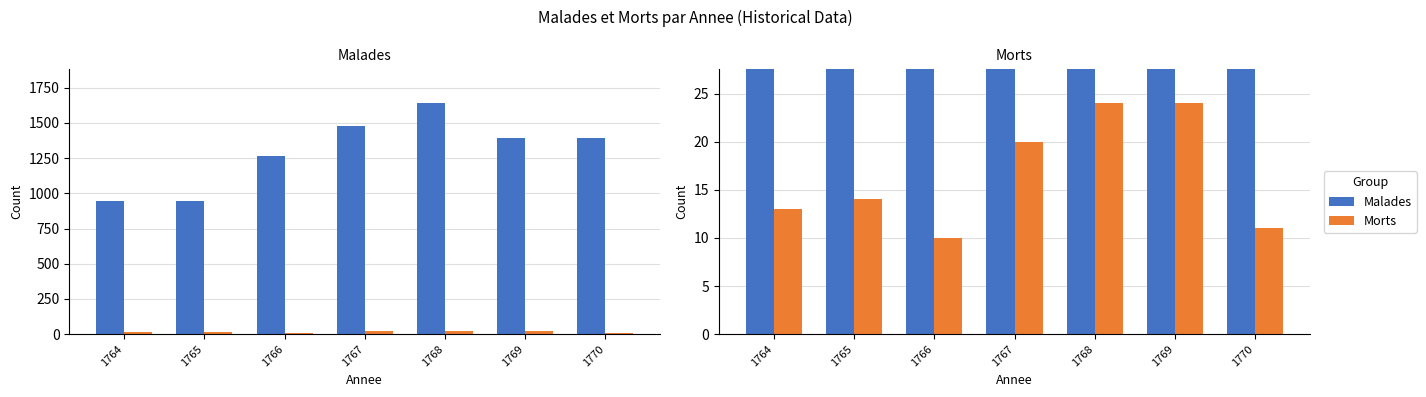

How many data points in Malades are less than 1392?

3